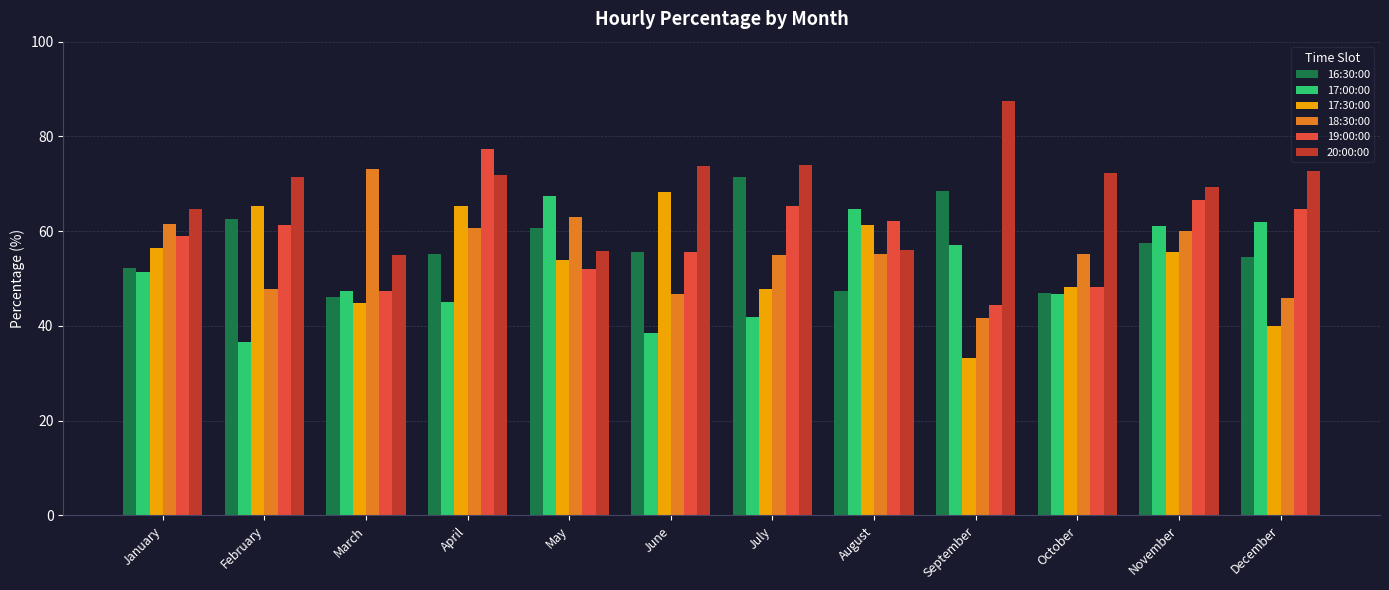

Where is 16:30:00 nearest to the value 58?

November